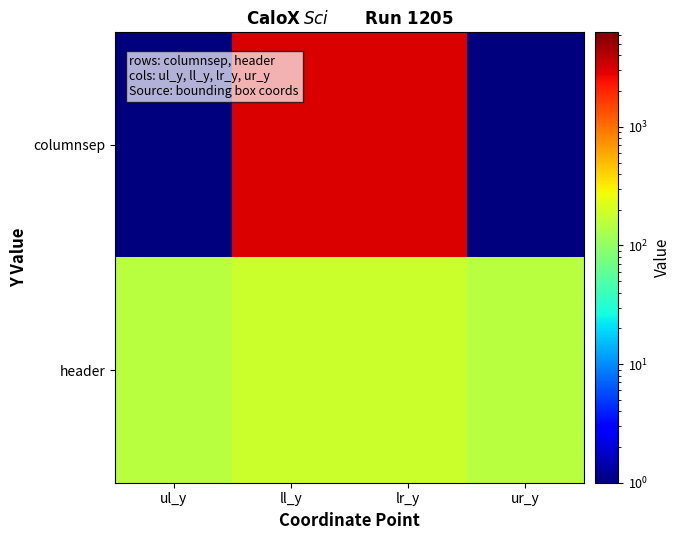

At which category is the sum across all series the highest?

ll_y